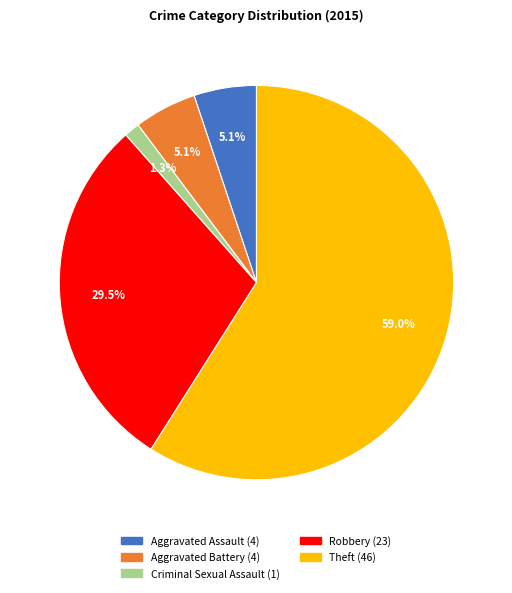

Which has a higher value, Theft or Aggravated Battery?

Theft